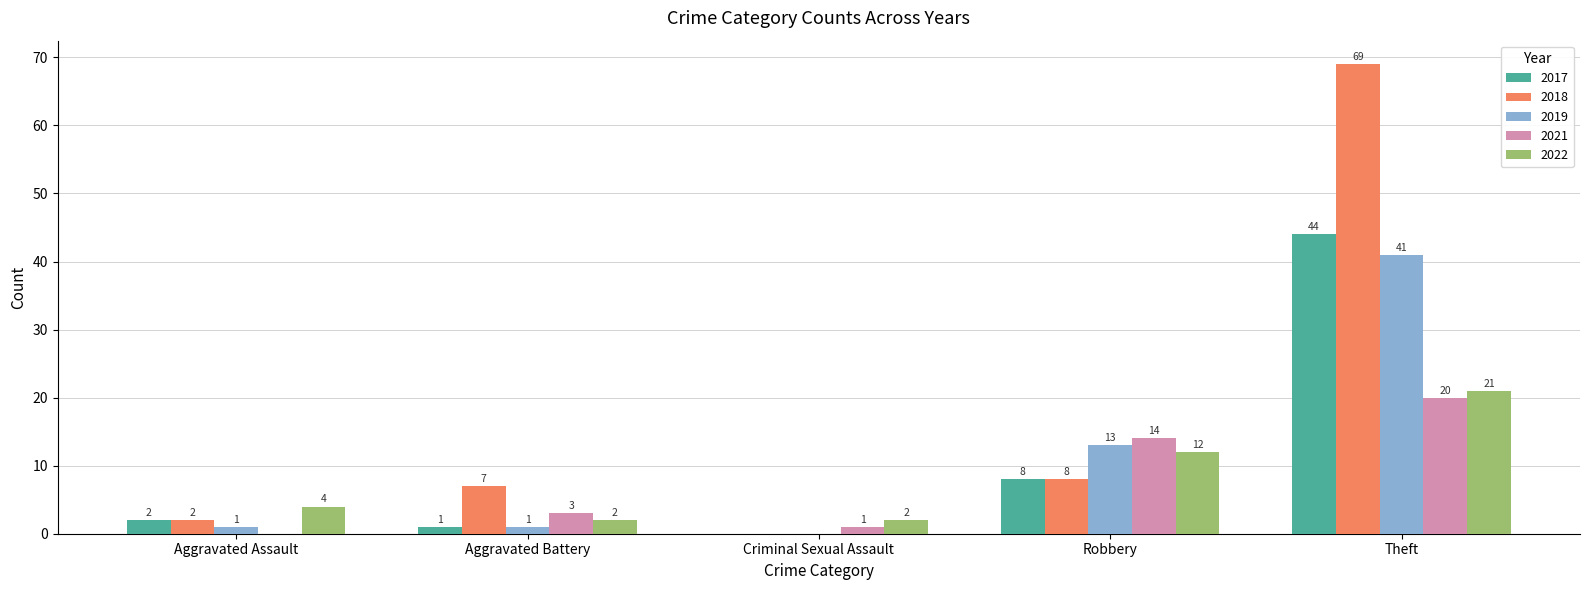

Which series has the largest total across all categories?

2018